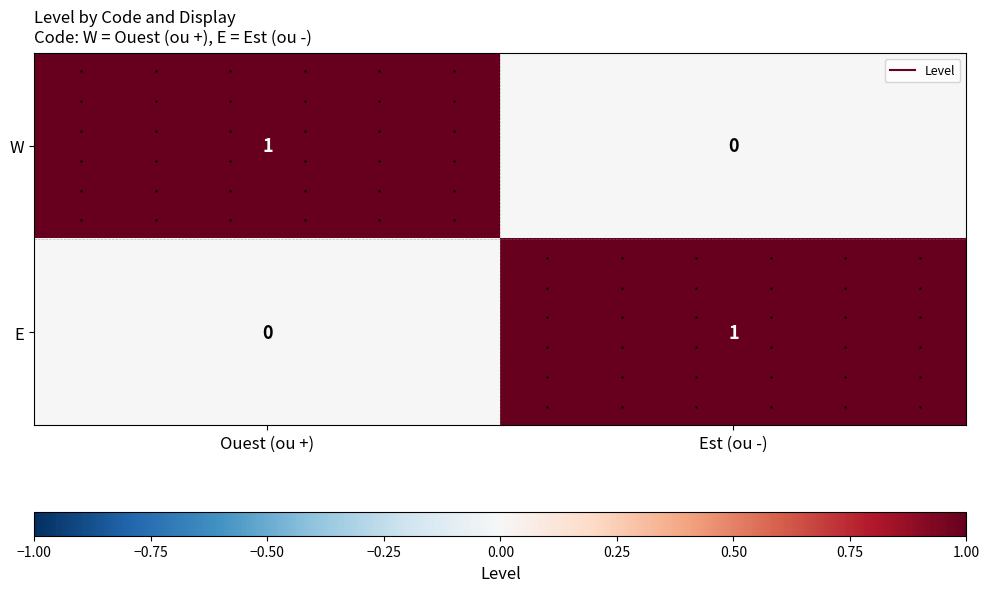

Where is E nearest to the value 0?

Ouest (ou +)